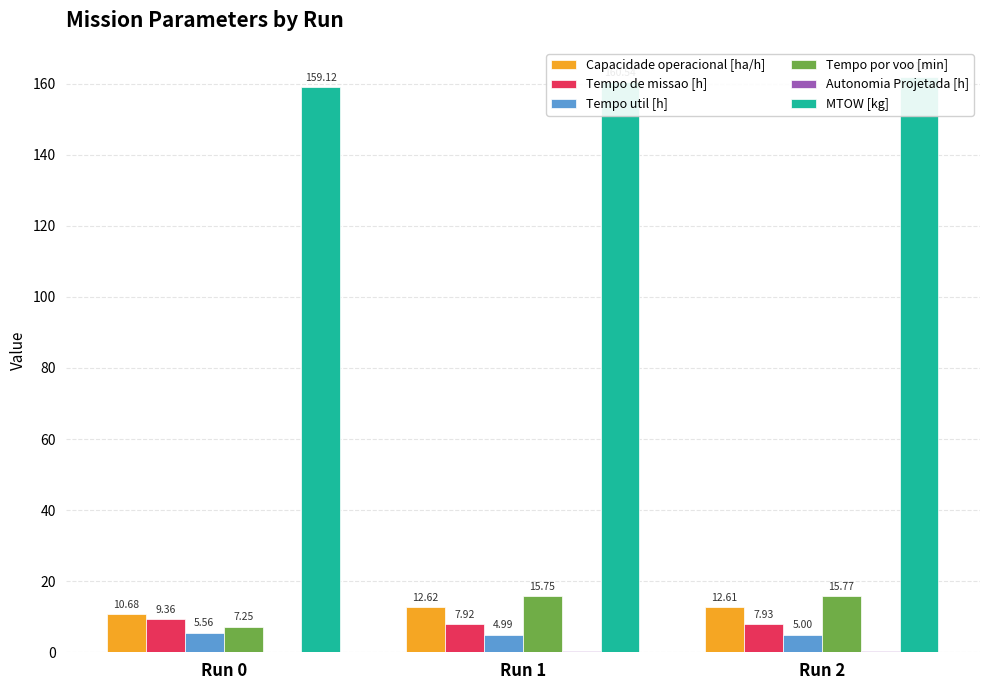

At which label is Capacidade operacional [ha/h] closest to 11?

Run 0